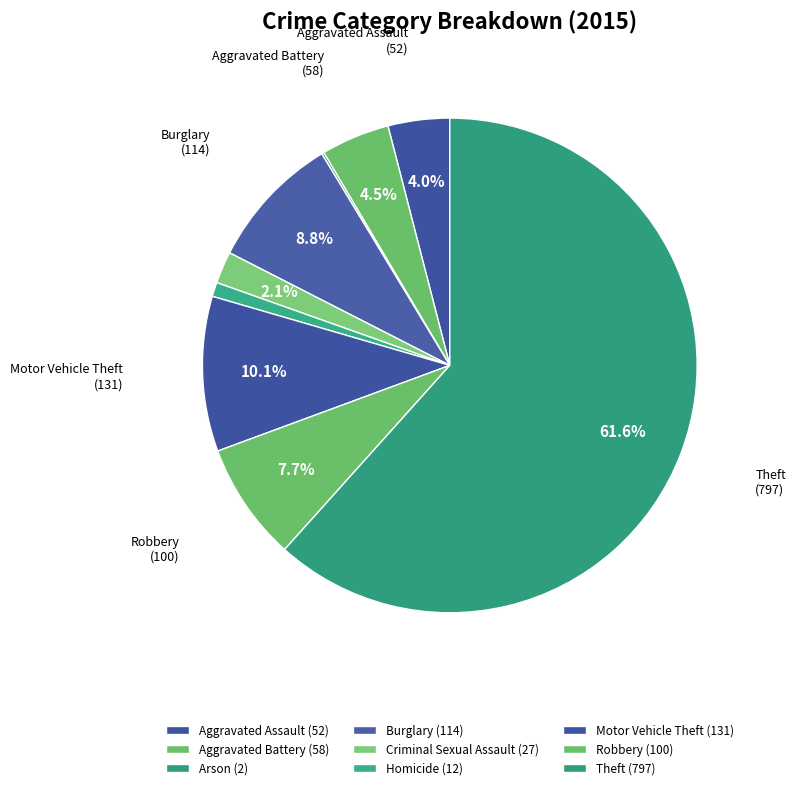

The Arson slice represents 0% of the pie. True or false?

True